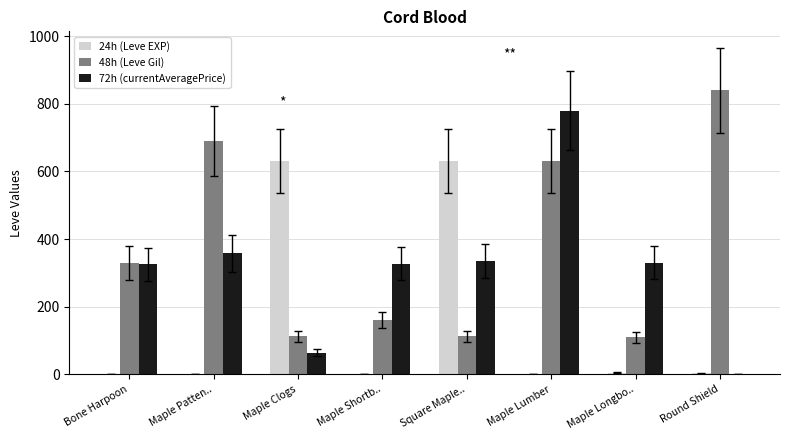

Is it true that 48h (Leve Gil) equals 354.5 at Maple Patten..?

False